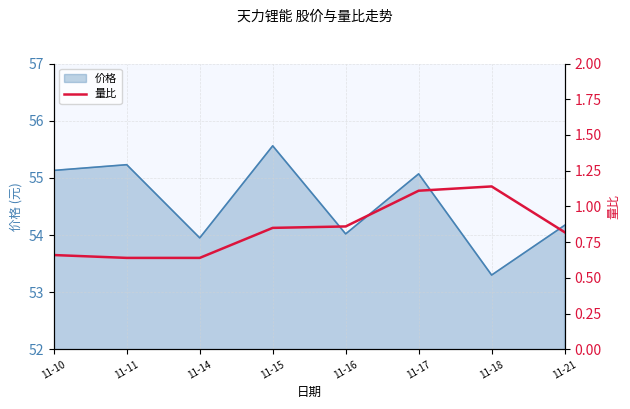

Count the number of categories in the chart.

8